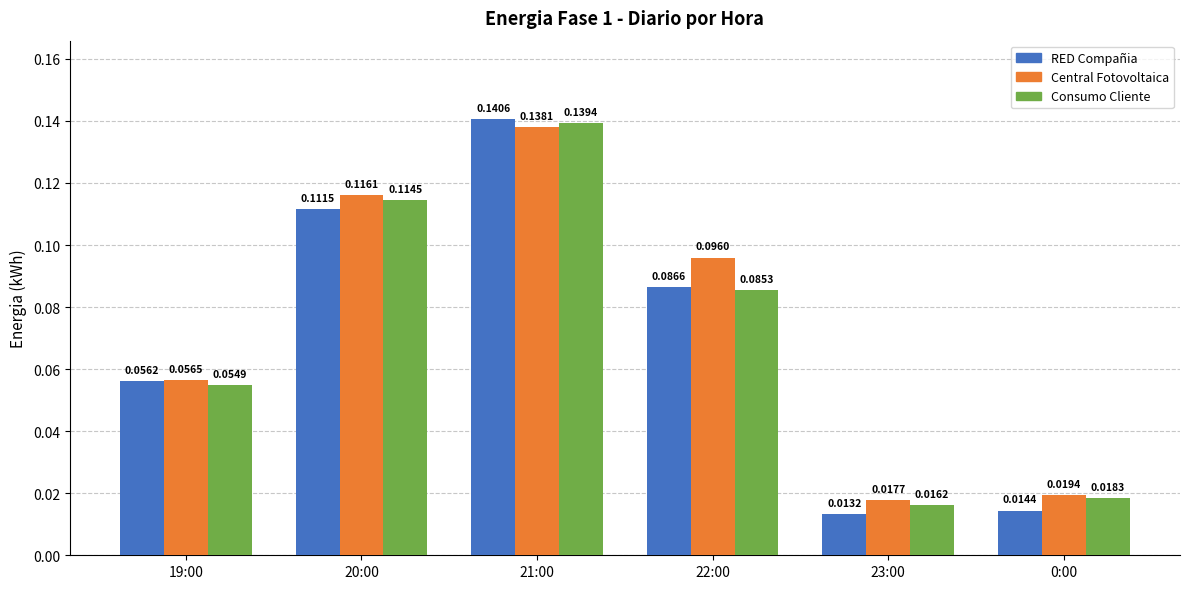

What is the total value across all series at 20:00?

0.3